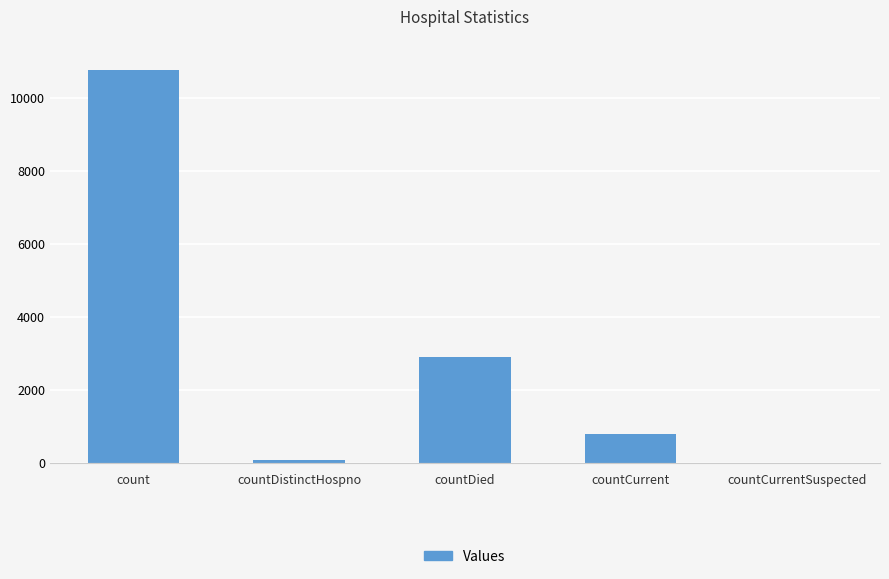

Are the bars horizontal?

No